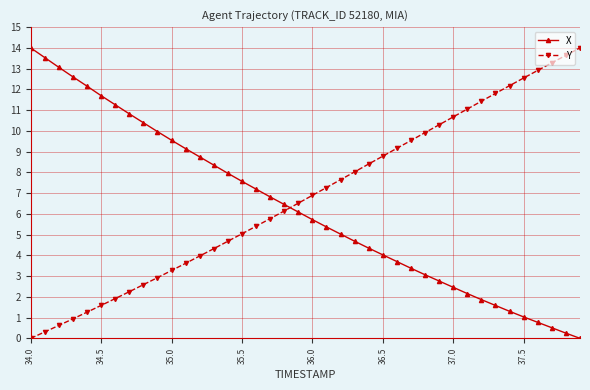

What is the highest value of the X series?

14.0